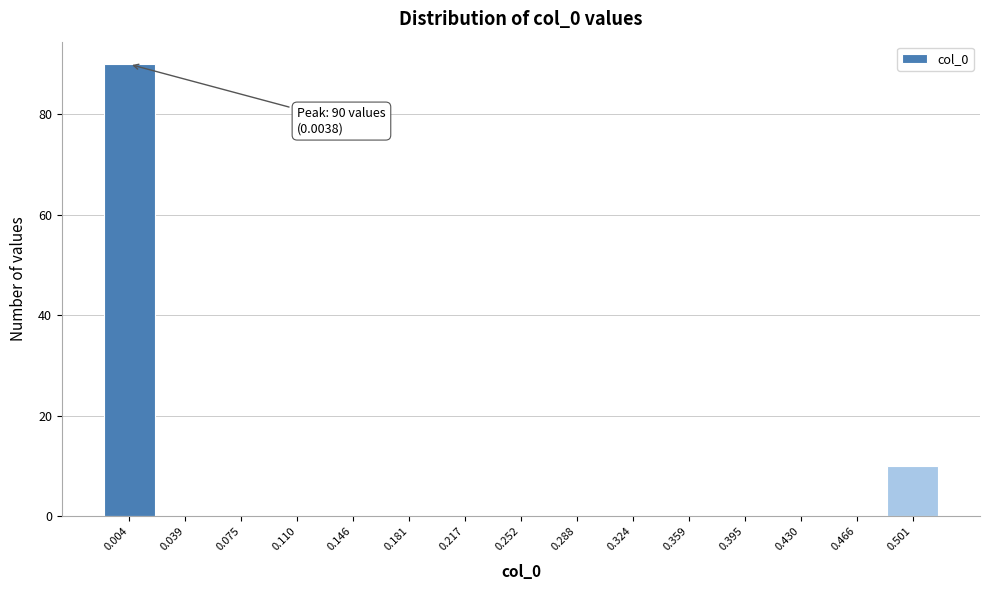

Over which range of the x-axis is the bar tallest?

-0.015 to 0.020